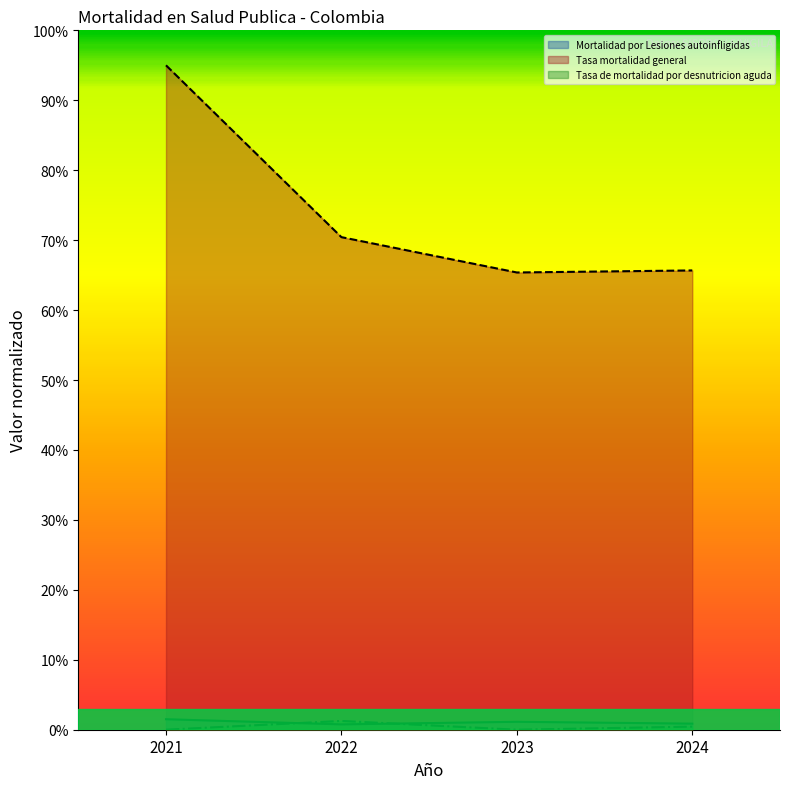

True or false: Tasa mortalidad general has a value of 70.4 at 2022.

True